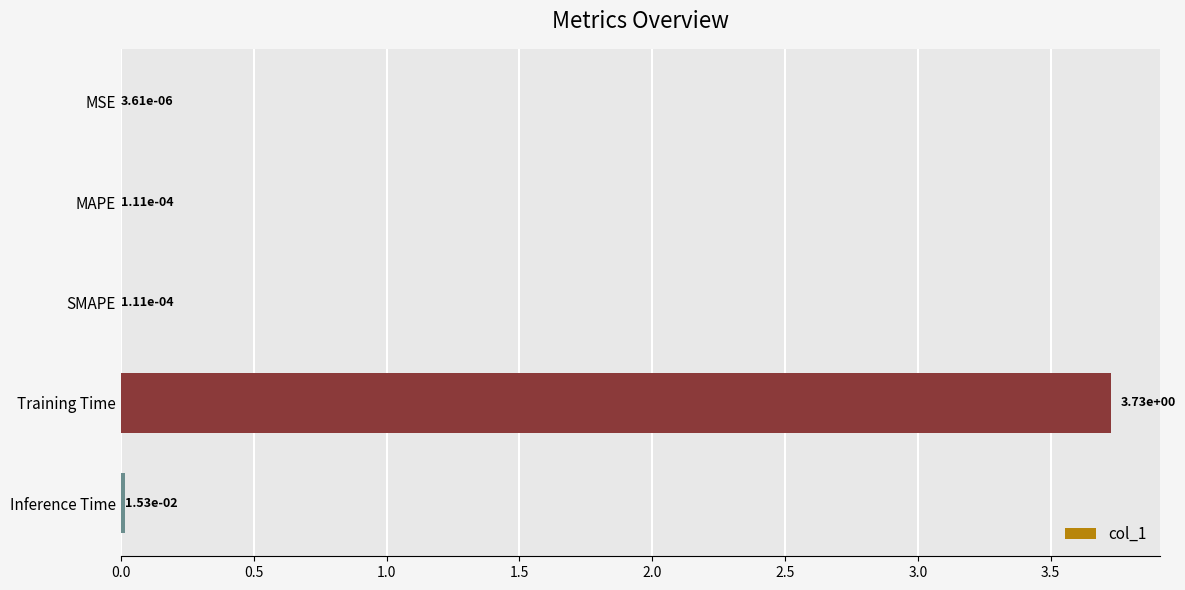

Between Inference Time and MSE, which is larger?

Inference Time